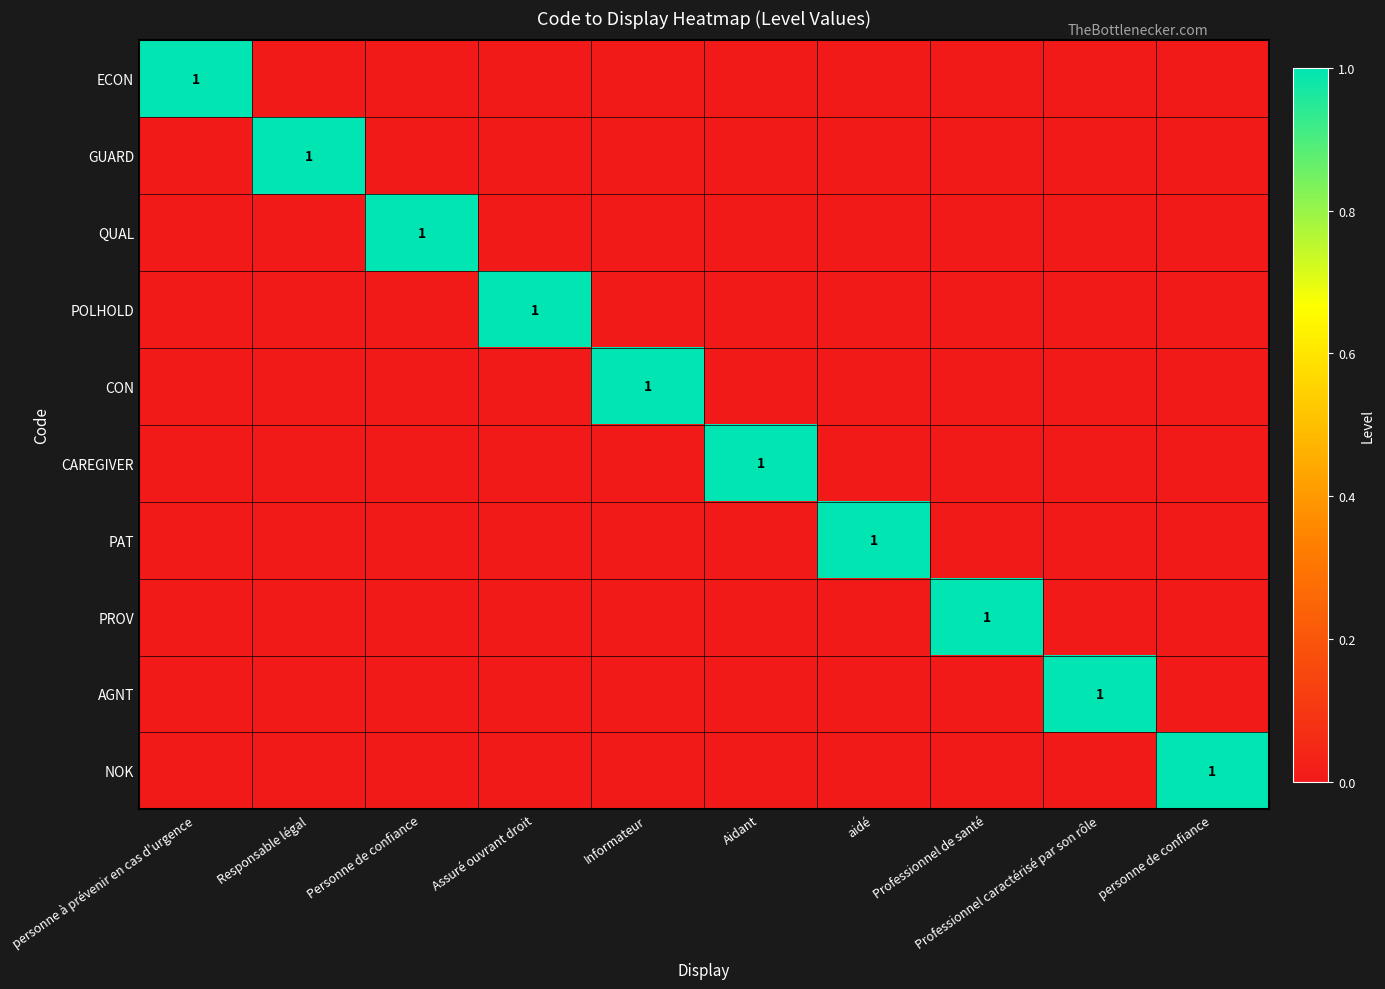

At which category does the chart reach its peak across all series?

personne à prévenir en cas d'urgence